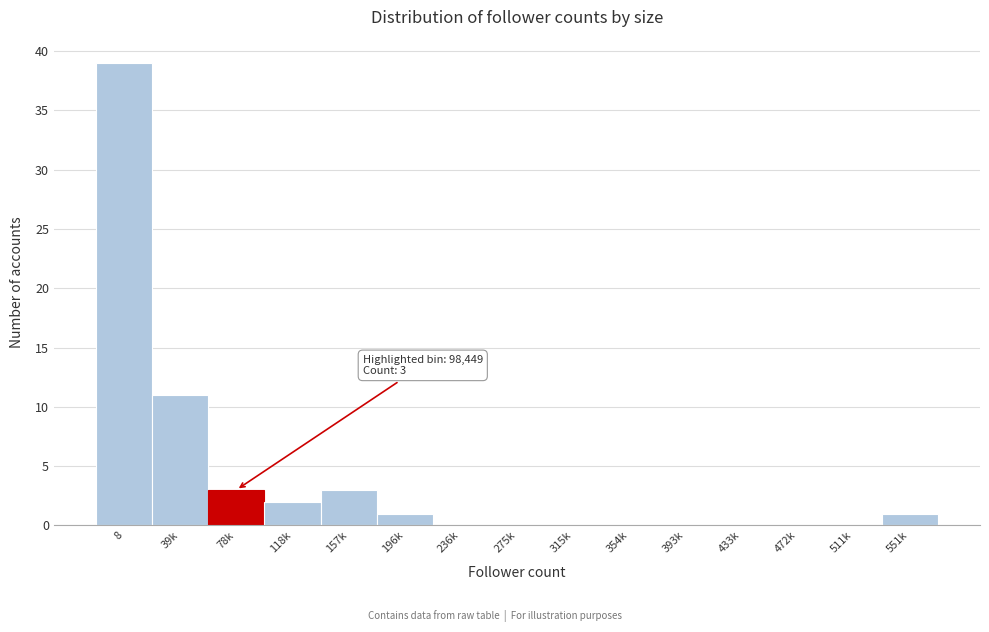

Reading left to right, what are all the values shown in this chart?

8=39	39k=11	78k=3	118k=2	157k=3	196k=1	236k=0	275k=0	315k=0	354k=0	393k=0	433k=0	472k=0	511k=0	551k=1